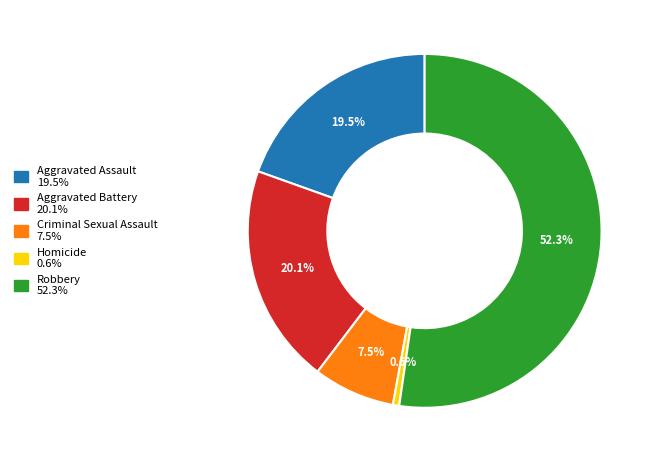

Between Criminal Sexual Assault and Homicide, which is larger?

Criminal Sexual Assault